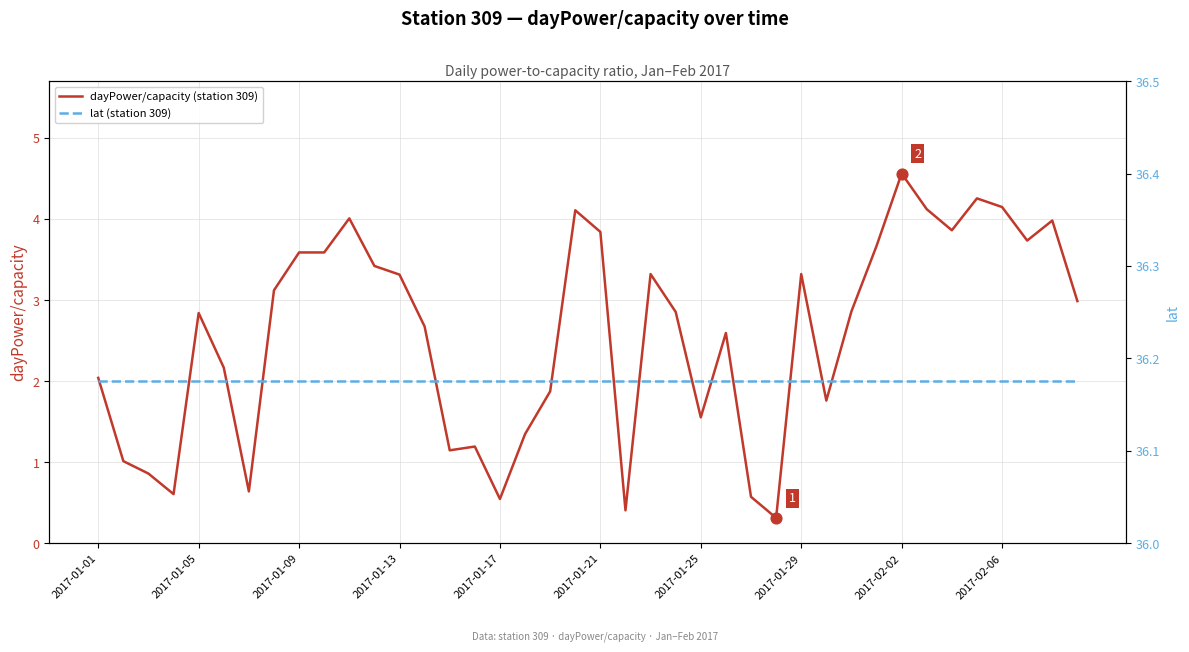

Which series reaches the minimum Y coordinate?

dayPower/capacity (station 309)